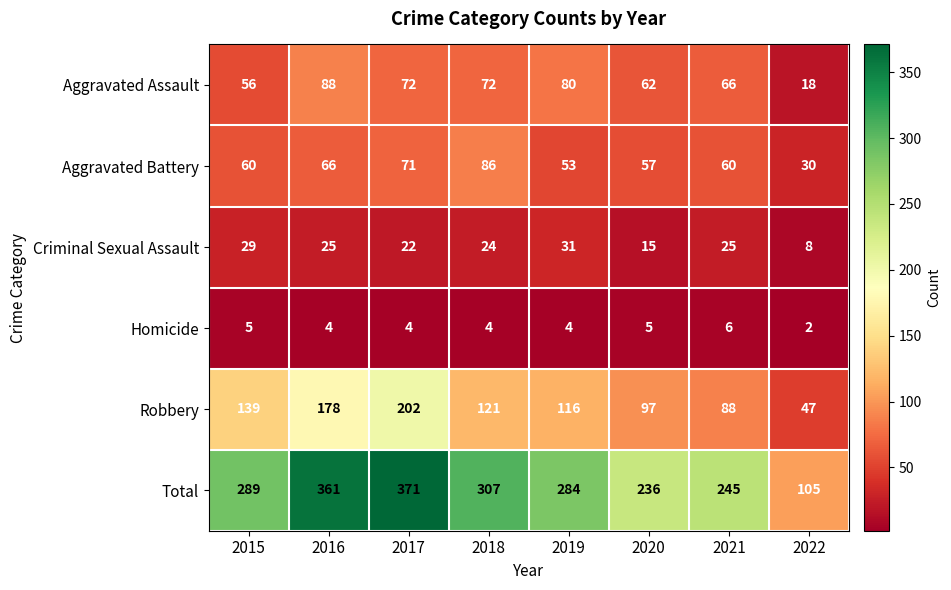

Rank the series at 2017 from lowest to highest value.

Homicide, Criminal Sexual Assault, Aggravated Battery, Aggravated Assault, Robbery, Total